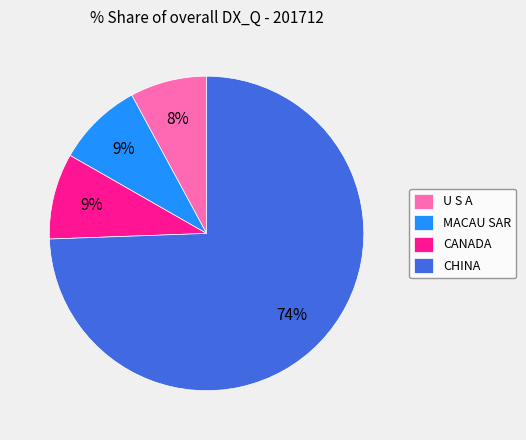

True or false: CHINA accounts for 74% of the total.

True